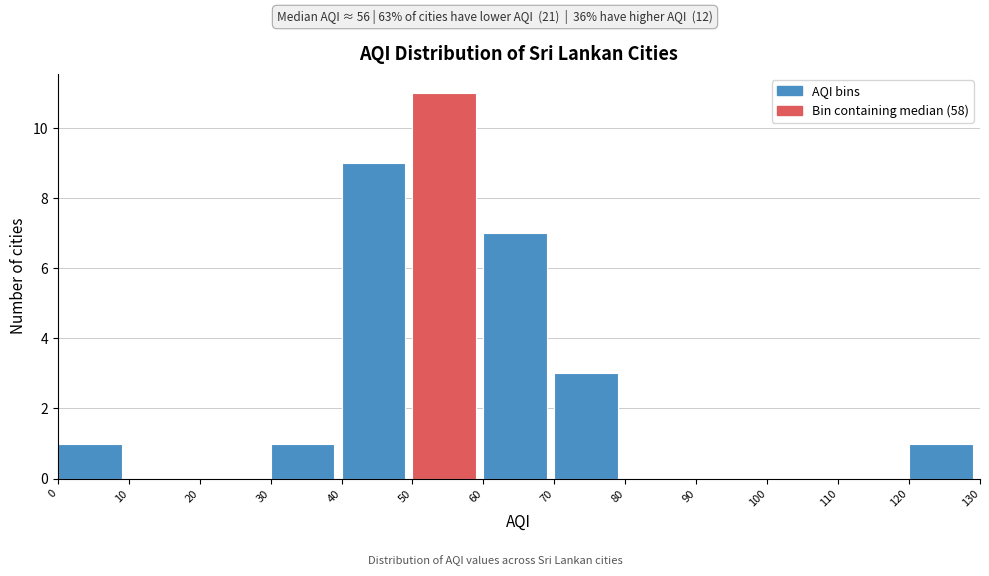

Reading left to right, transcribe this chart: for each bar, give the range it covers on the x-axis and its height. The values are not printed on the chart, so give them approximately, as read against the axis.

0 to 10: 1
10 to 20: 0
20 to 30: 0
30 to 40: 1
40 to 50: 9
50 to 60: 11
60 to 70: 7
70 to 80: 3
80 to 90: 0
90 to 100: 0
100 to 110: 0
110 to 120: 0
120 to 130: 1